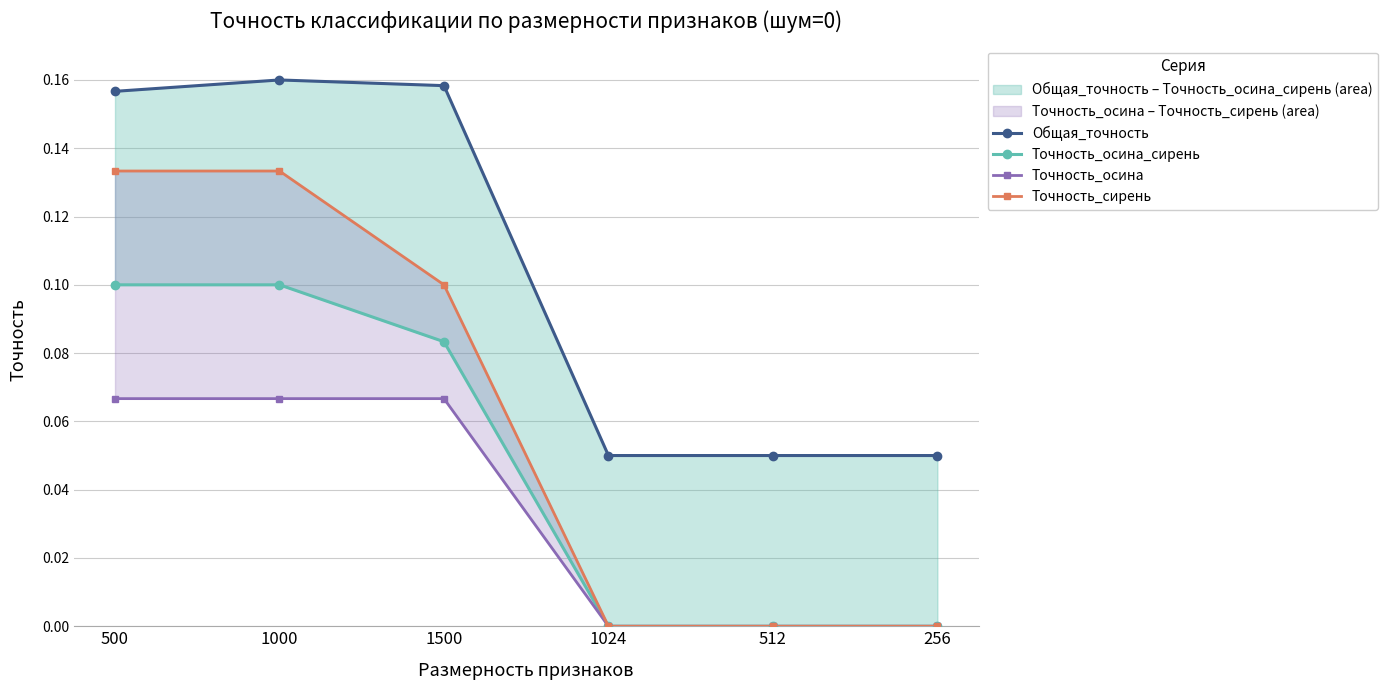

What is the label of the 4th point from the right?

1500